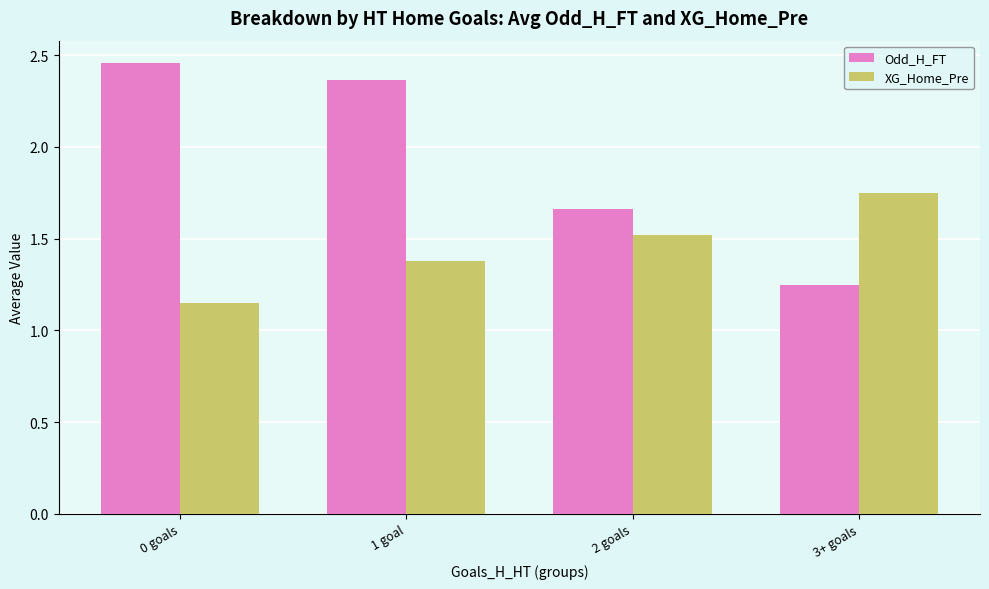

Is it true that XG_Home_Pre equals 0.7 at 2 goals?

False